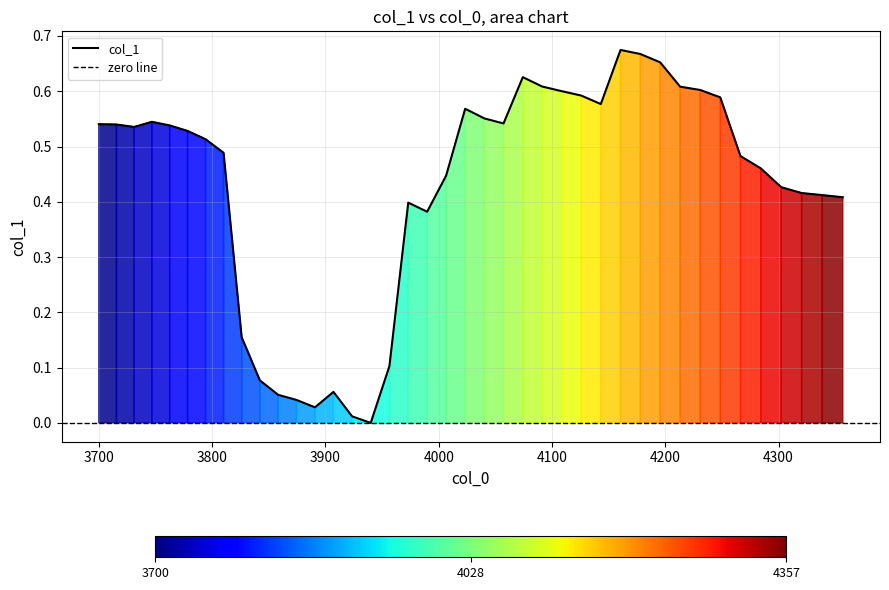

Reading right to left, list all the values displayed in this chart.

0.4	0.4	0.4	0.4	0.5	0.5	0.6	0.6	0.6	0.7	0.7	0.7	0.6	0.6	0.6	0.6	0.6	0.5	0.6	0.6	0.4	0.4	0.4	0.1	0.0	0.0	0.1	0.0	0.0	0.1	0.1	0.2	0.5	0.5	0.5	0.5	0.5	0.5	0.5	0.5